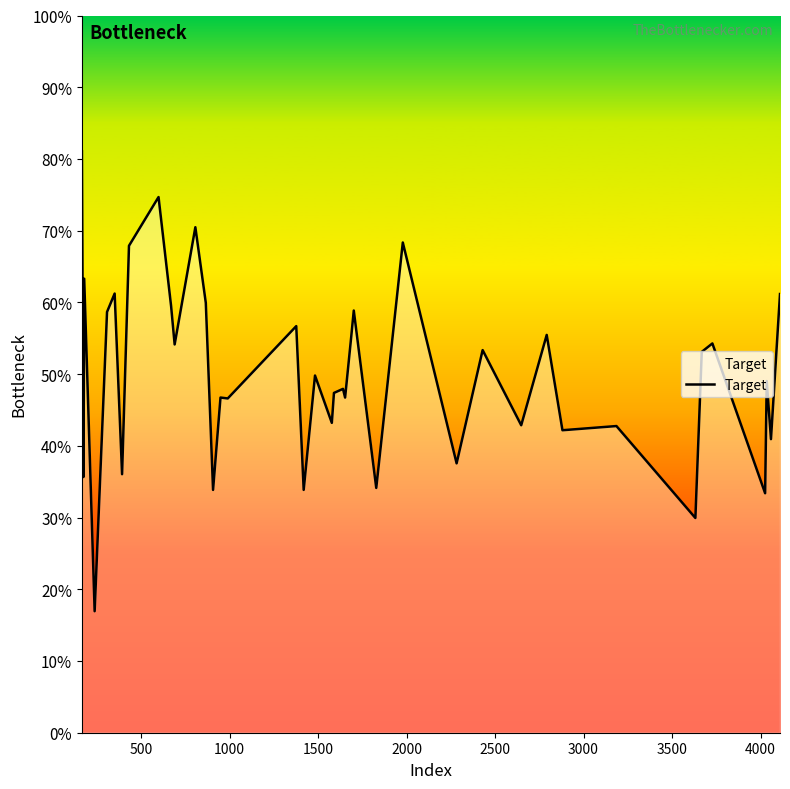

What is the difference between the maximum and minimum values?

12.8